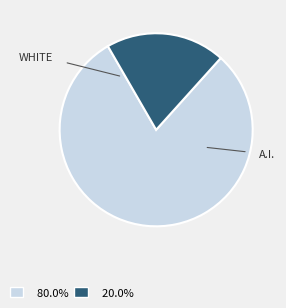

Is there any slice that represents more than half of the pie?

Yes